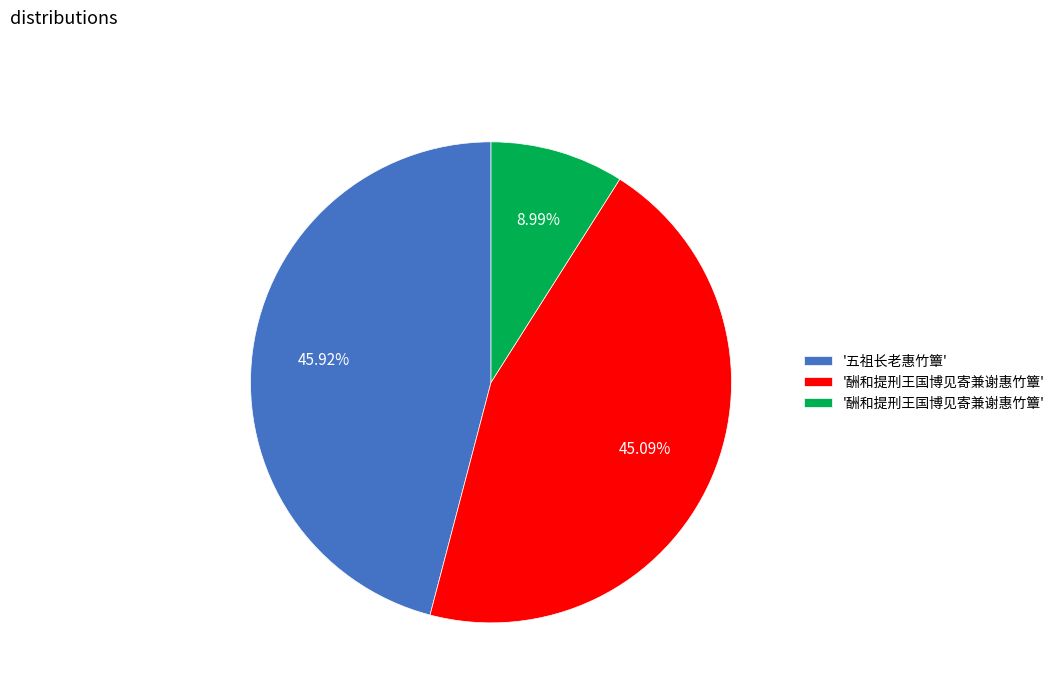

Does any single category account for the majority?

No